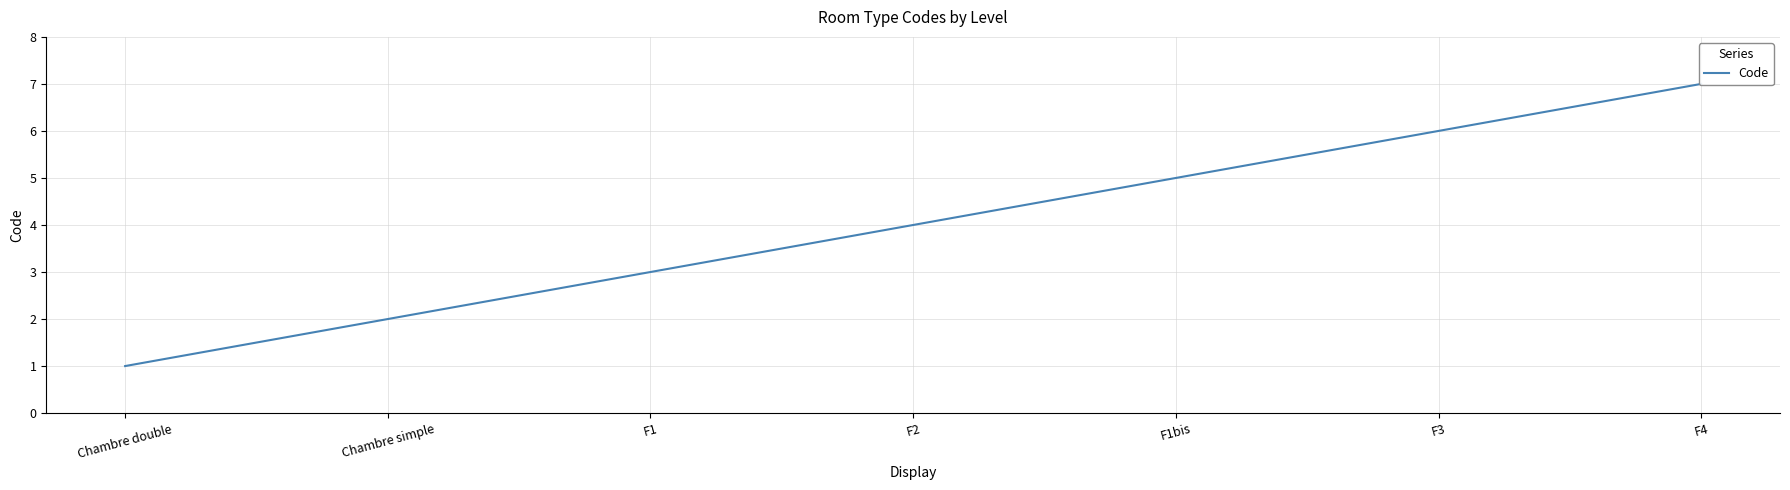

What is the label of the 1st point from the right?

F4